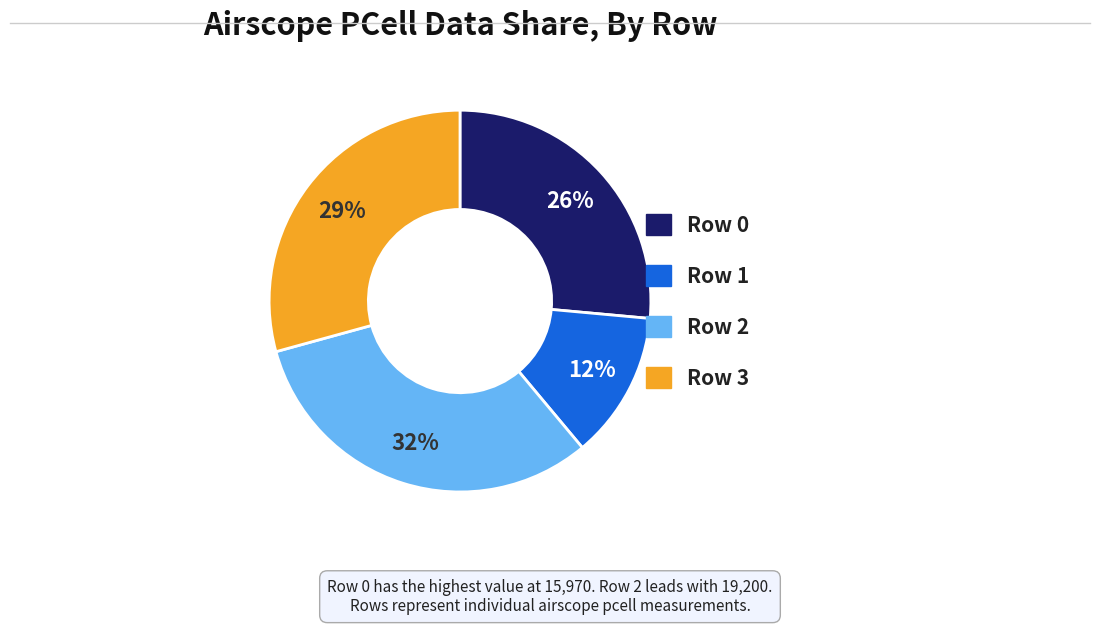

To the nearest percent, what is the average slice percentage?

25%